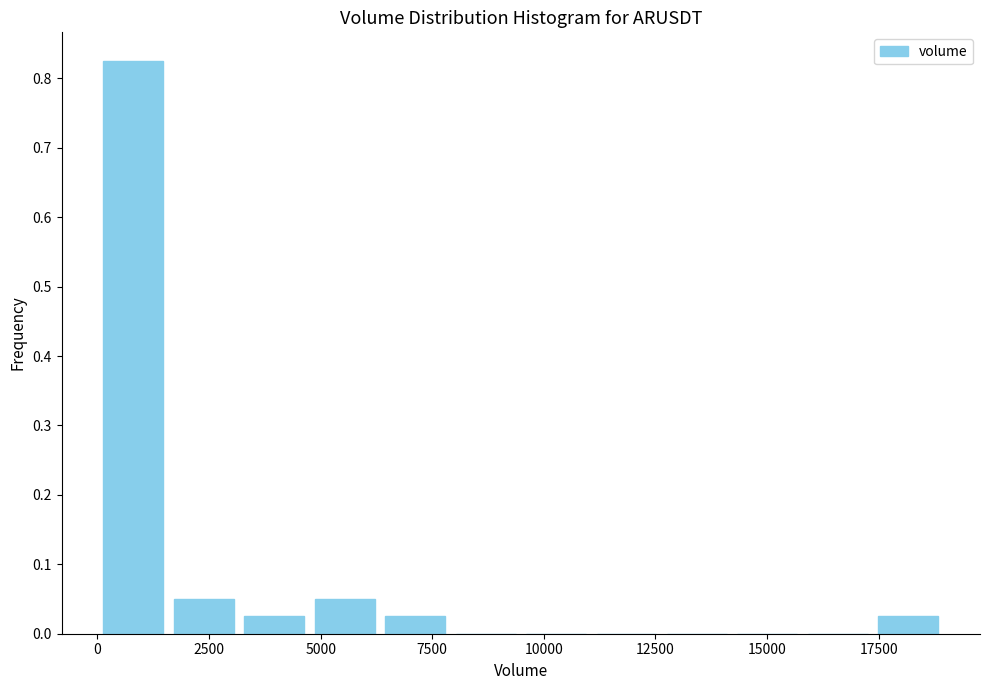

Read against the x-axis, roughly where is the centre of the tallest bar?

1000